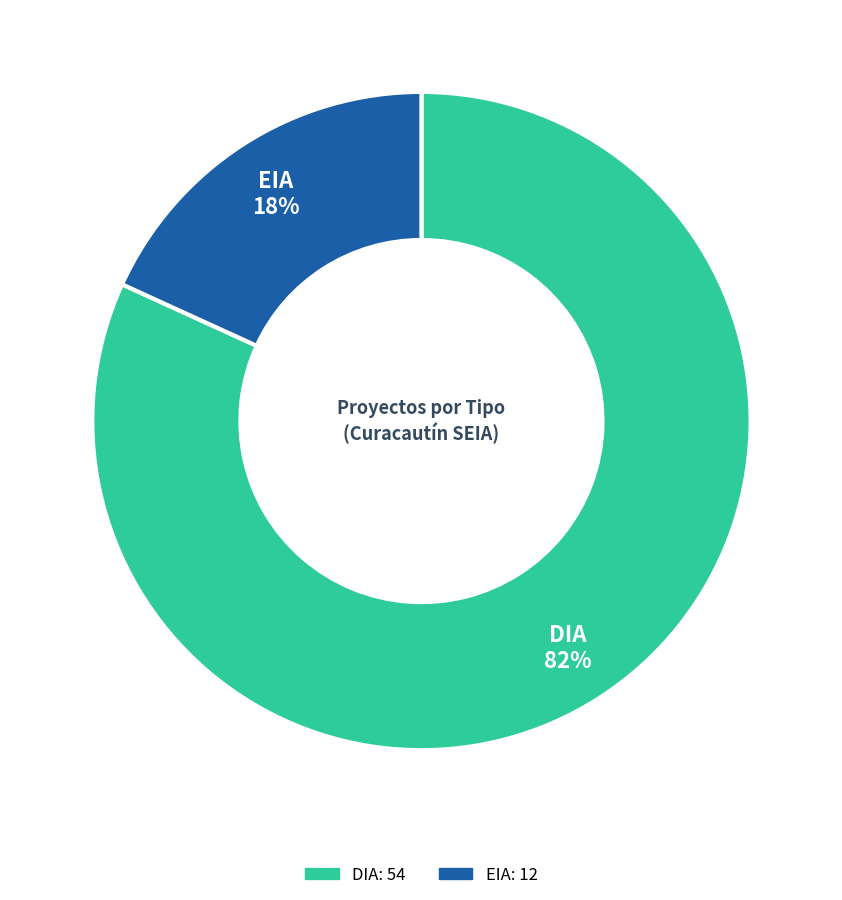

Count the number of slices in the pie.

2